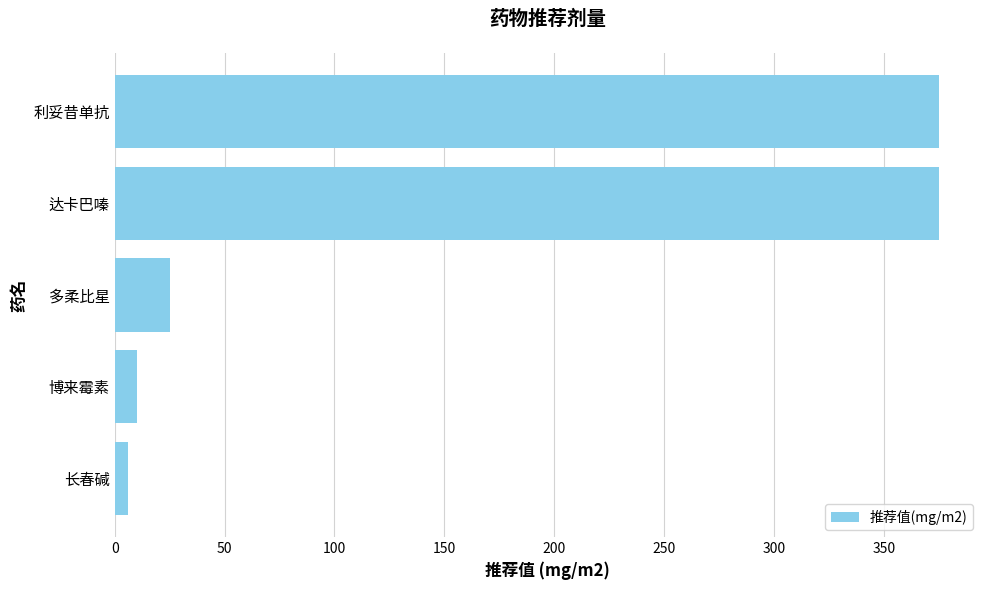

What is the average value?

158